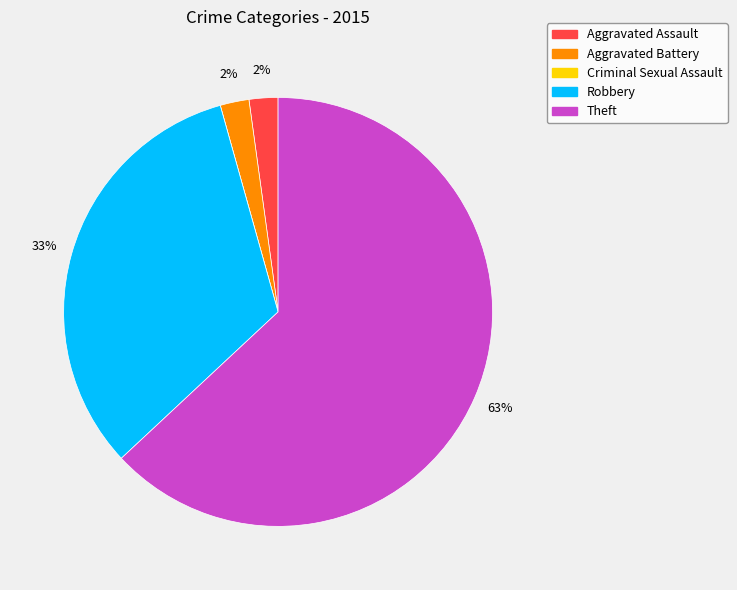

Is the sum of Aggravated Assault and Robbery greater than half?

No